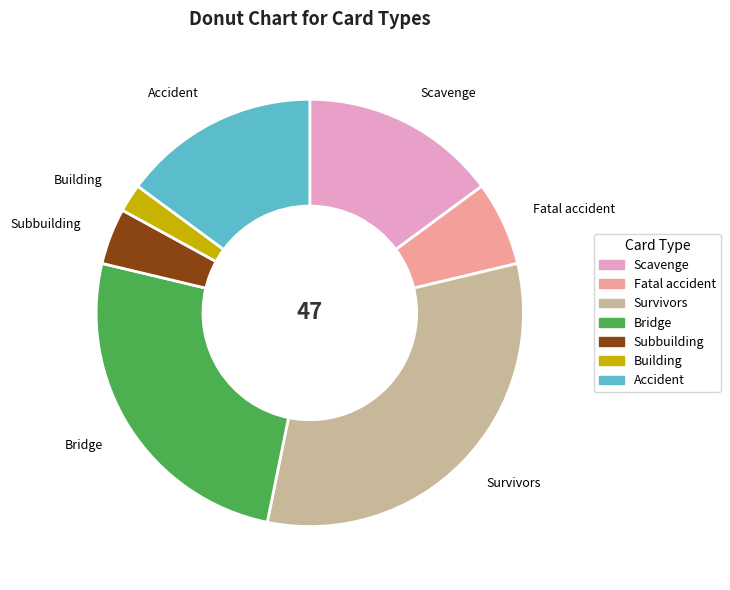

Is Bridge the majority of the pie?

No